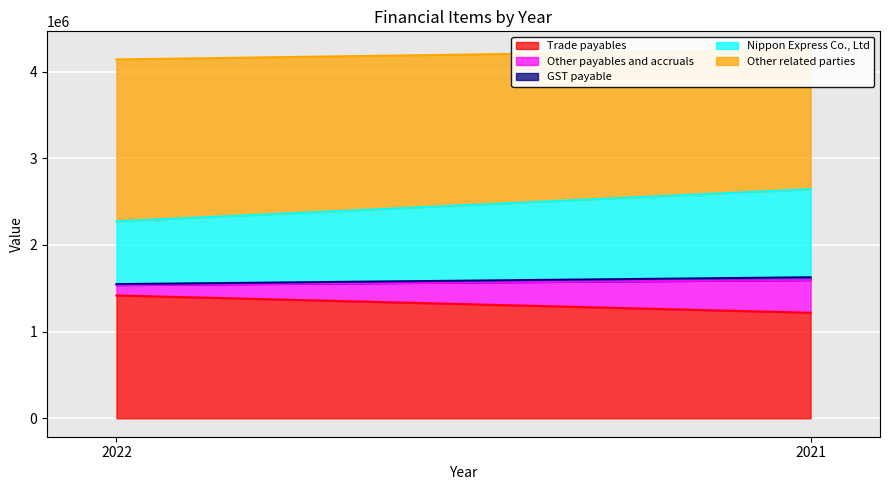

What is the average value of the Trade payables series?

1317125